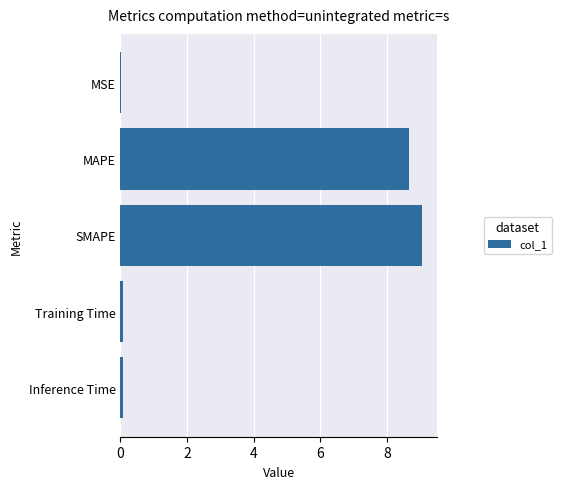

What is the sum of all values?

17.9